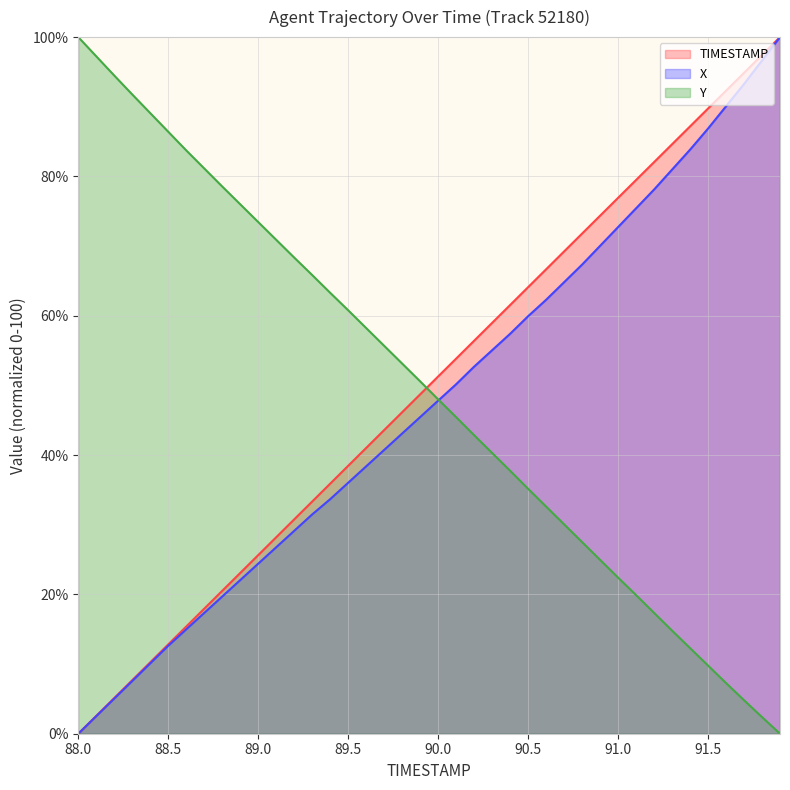

What is the difference between the maximum and minimum values in the Y series?

100.0